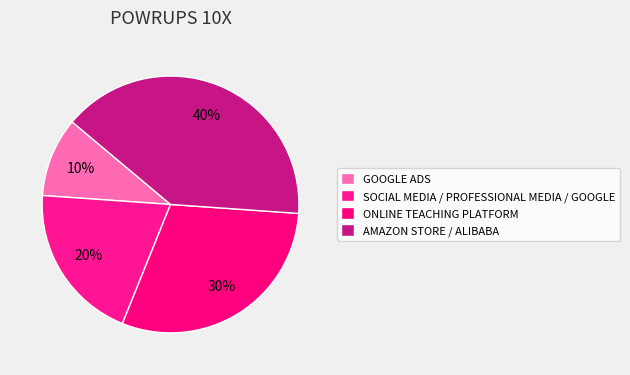

The ONLINE TEACHING PLATFORM slice represents 30% of the pie. True or false?

True